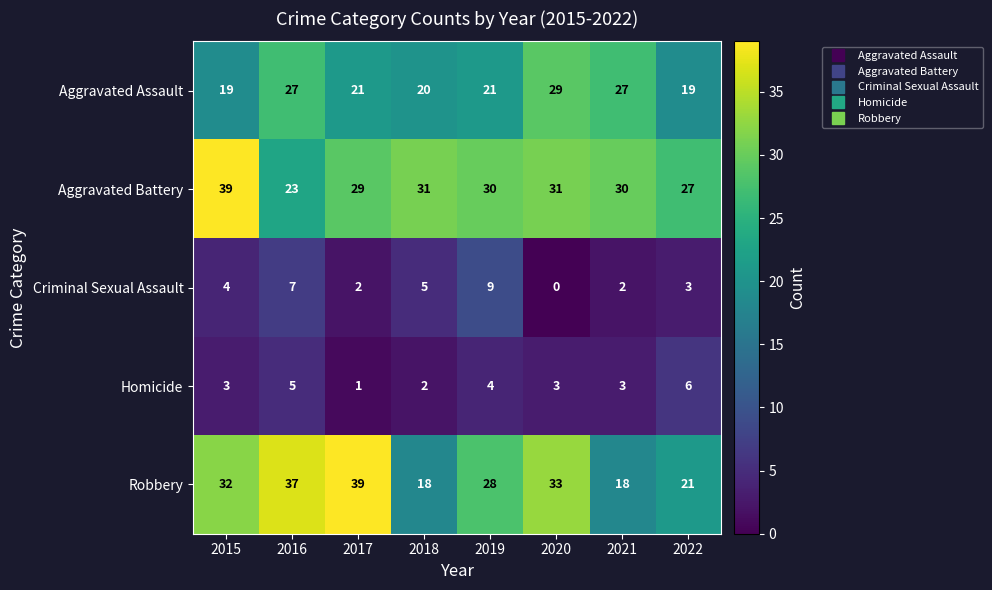

What is the maximum value shown in the chart?

39